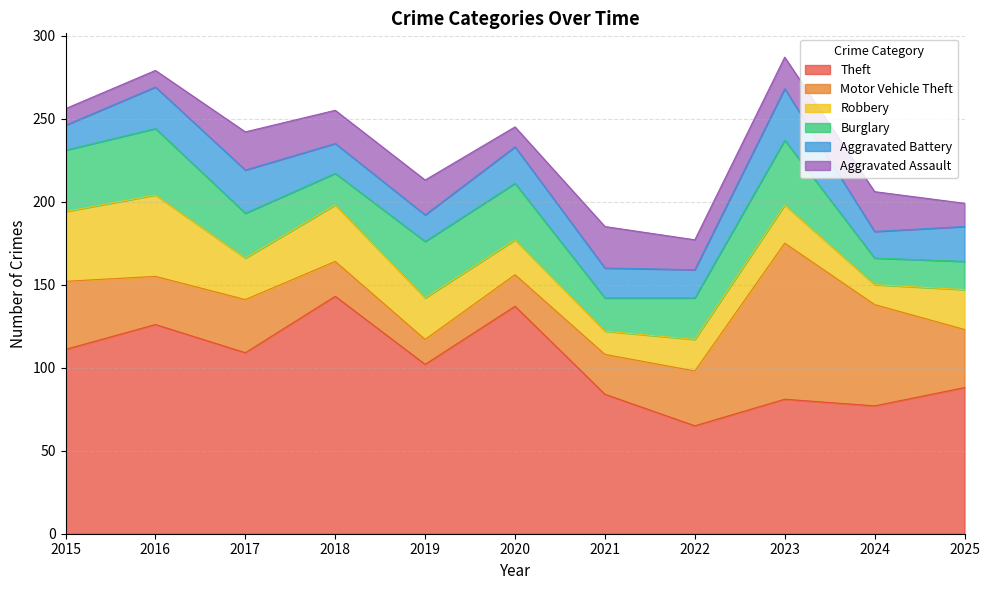

What is the sum of the Aggravated Assault values at 2017 and 2022?

41